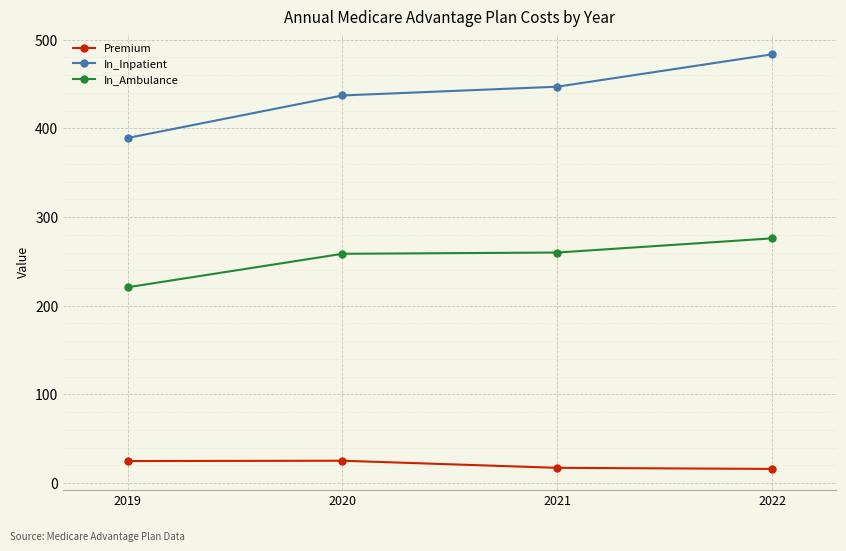

Which category has the highest value across all series?

2022